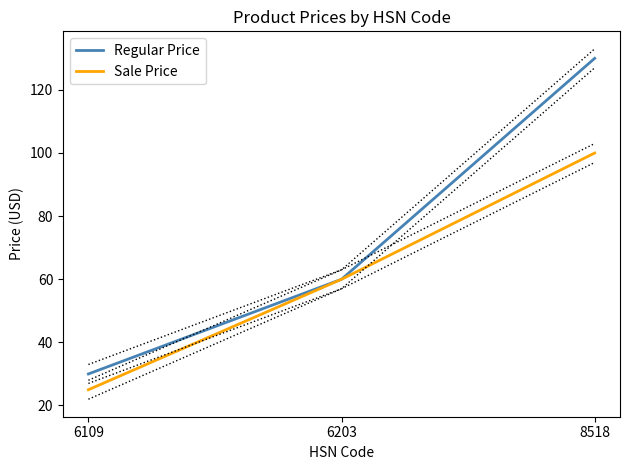

What is the difference between the Sale Price values at 6203 and 8518?

40.0